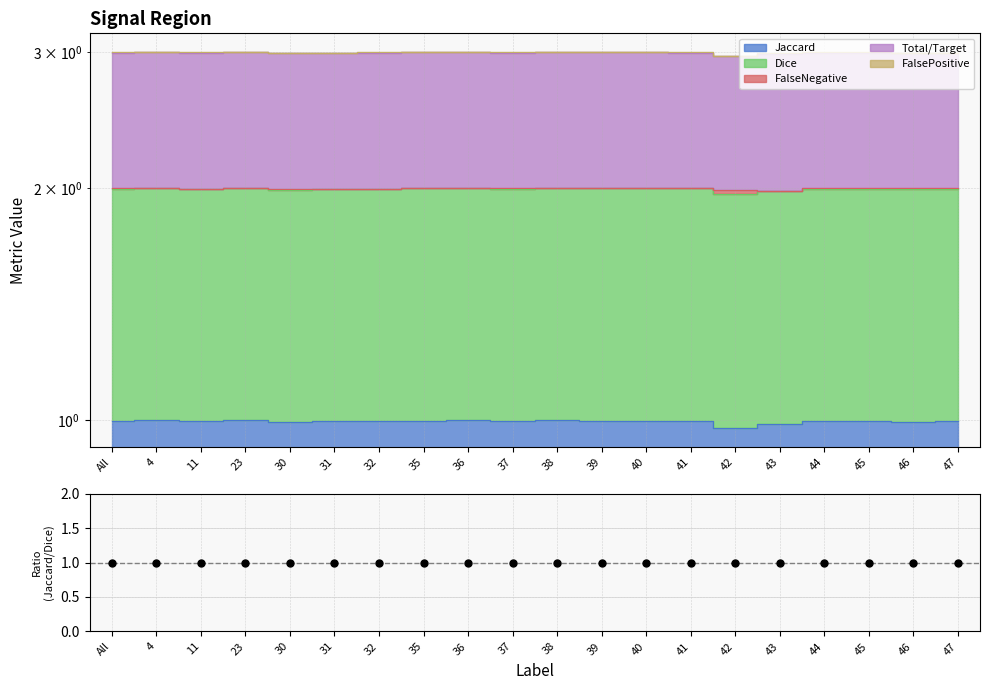

Which has a higher value, 4 or 37?

4